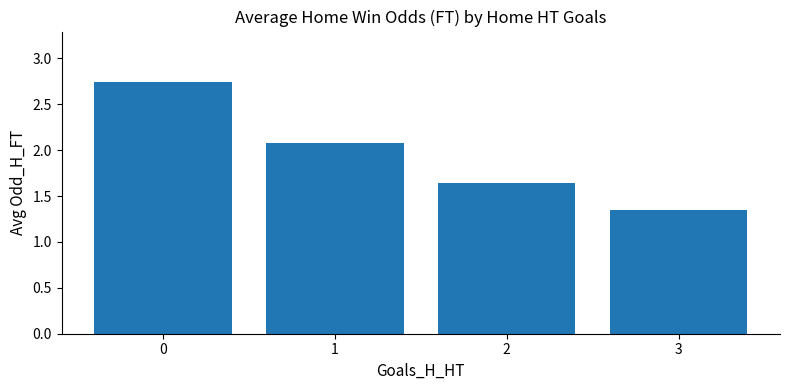

Which category has the lowest value across all series?

3